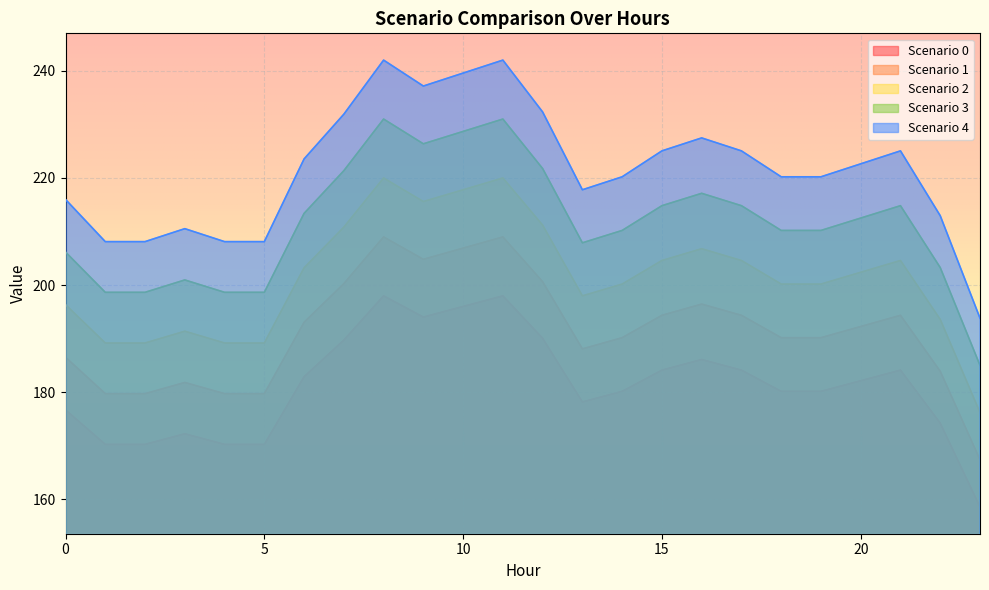

Which category has the lowest value in the Scenario 4 series?

23